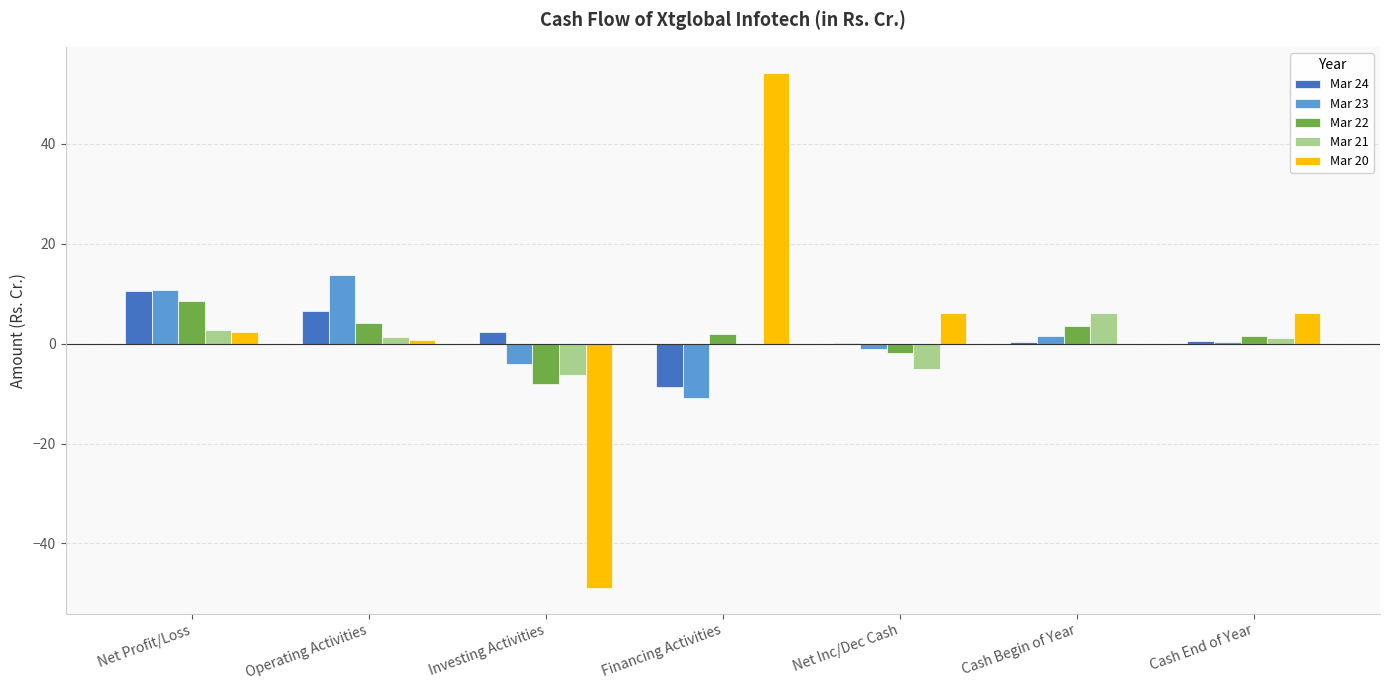

Which category has the highest value in the Mar 21 series?

Cash Begin of Year